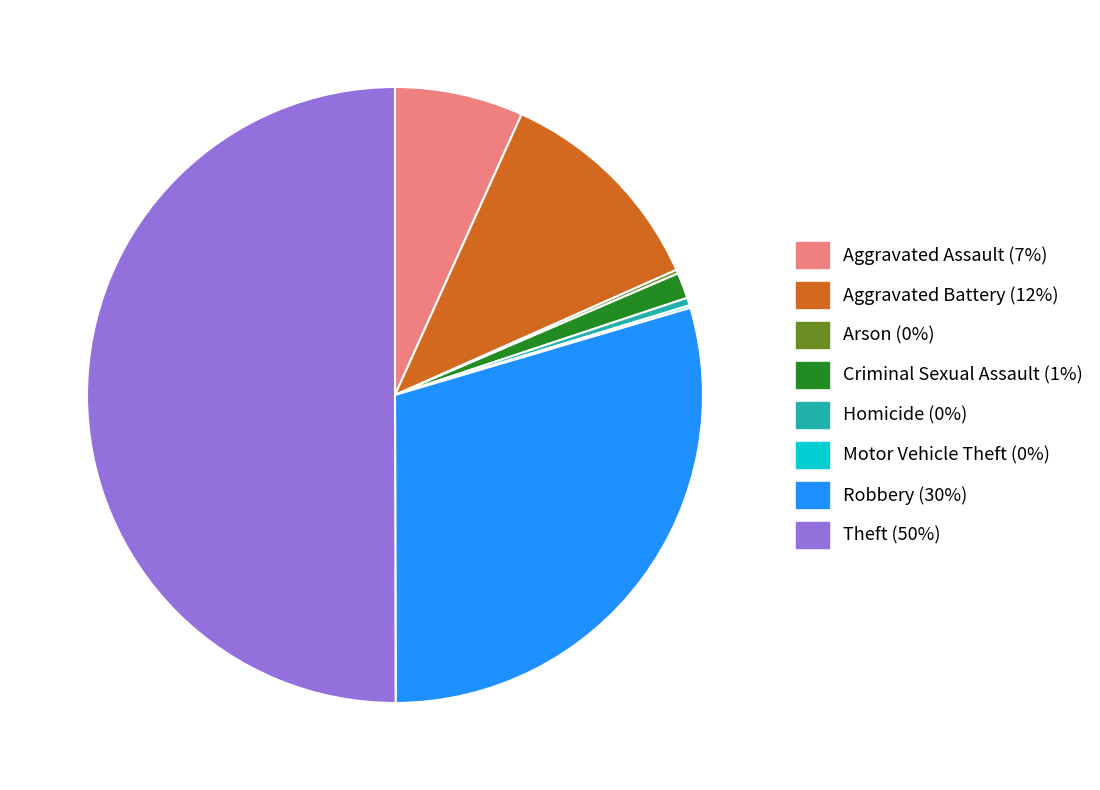

True or false: Theft accounts for 50% of the total.

True